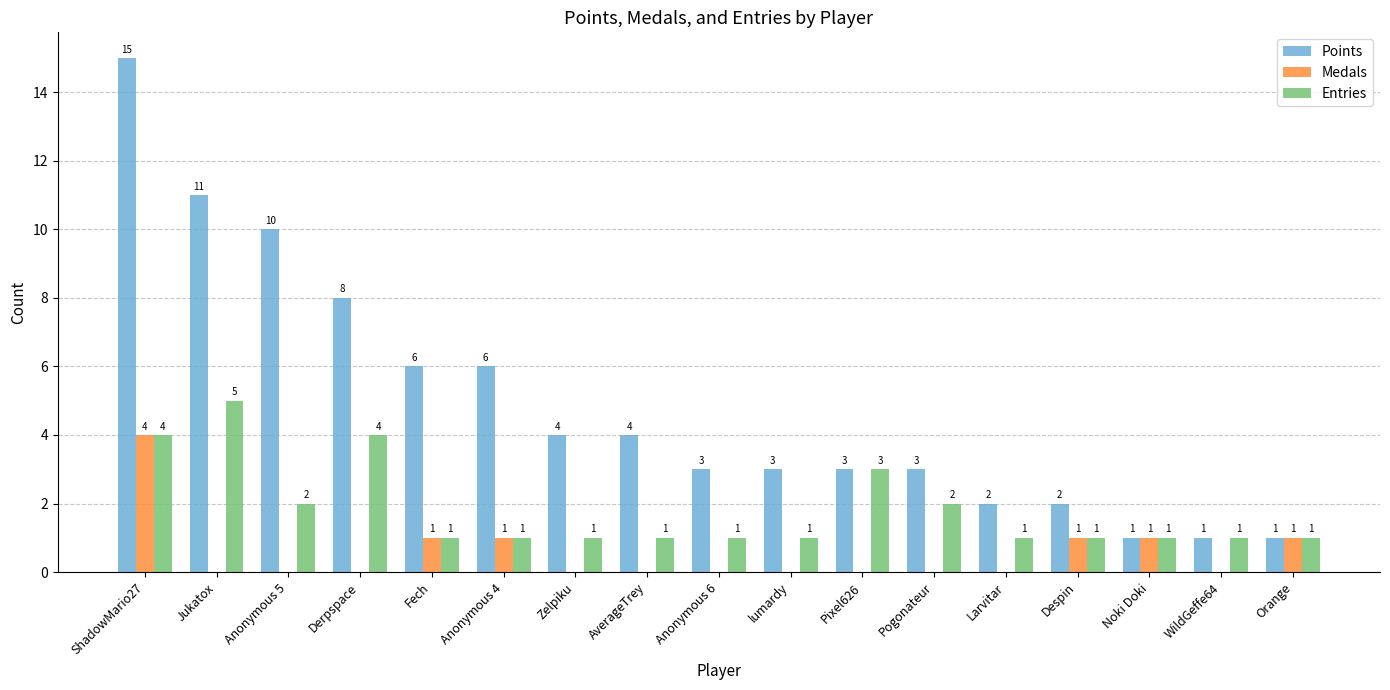

Which series has the widest spread of values?

Points